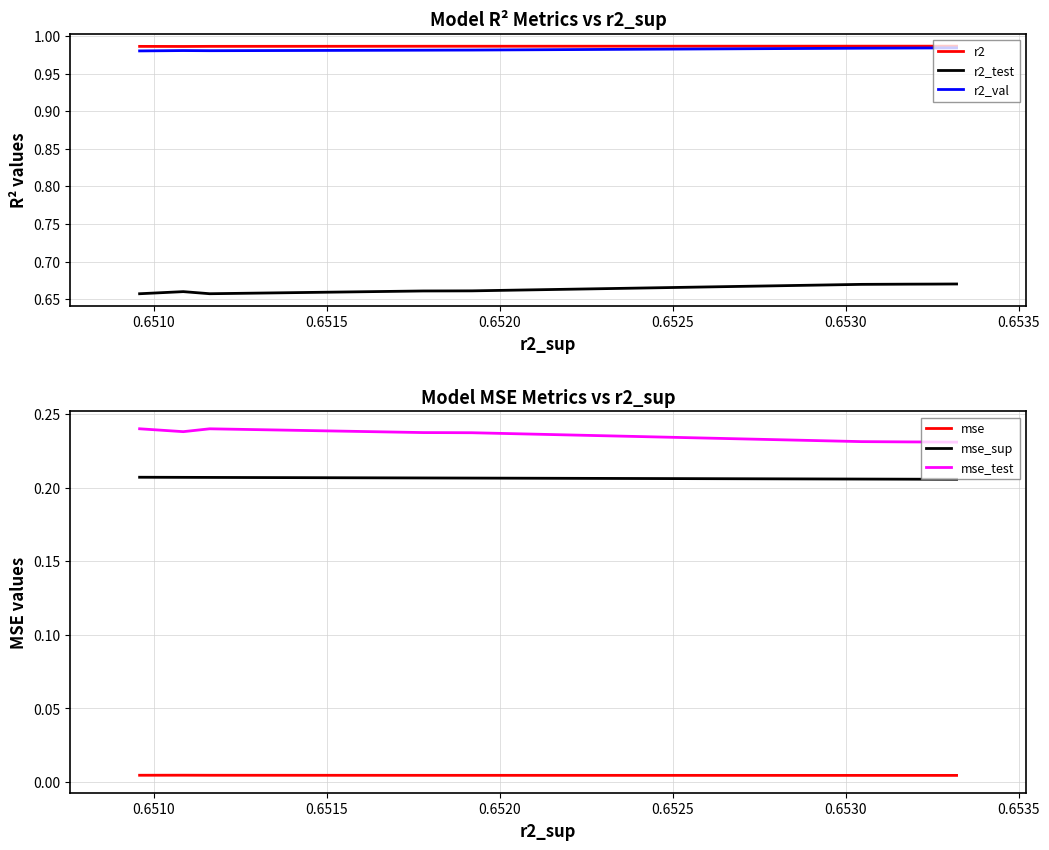

Reading left to right, list all the values displayed in this chart.

r2: 1.0	1.0	1.0	1.0	1.0	1.0	1.0	1.0	1.0	1.0
r2_test: 0.7	0.7	0.7	0.7	0.7	0.7	0.7	0.7	0.7	0.7
r2_val: 1.0	1.0	1.0	1.0	1.0	1.0	1.0	1.0	1.0	1.0
mse: 0.0	0.0	0.0	0.0	0.0	0.0	0.0	0.0	0.0	0.0
mse_sup: 0.2	0.2	0.2	0.2	0.2	0.2	0.2	0.2	0.2	0.2
mse_test: 0.2	0.2	0.2	0.2	0.2	0.2	0.2	0.2	0.2	0.2